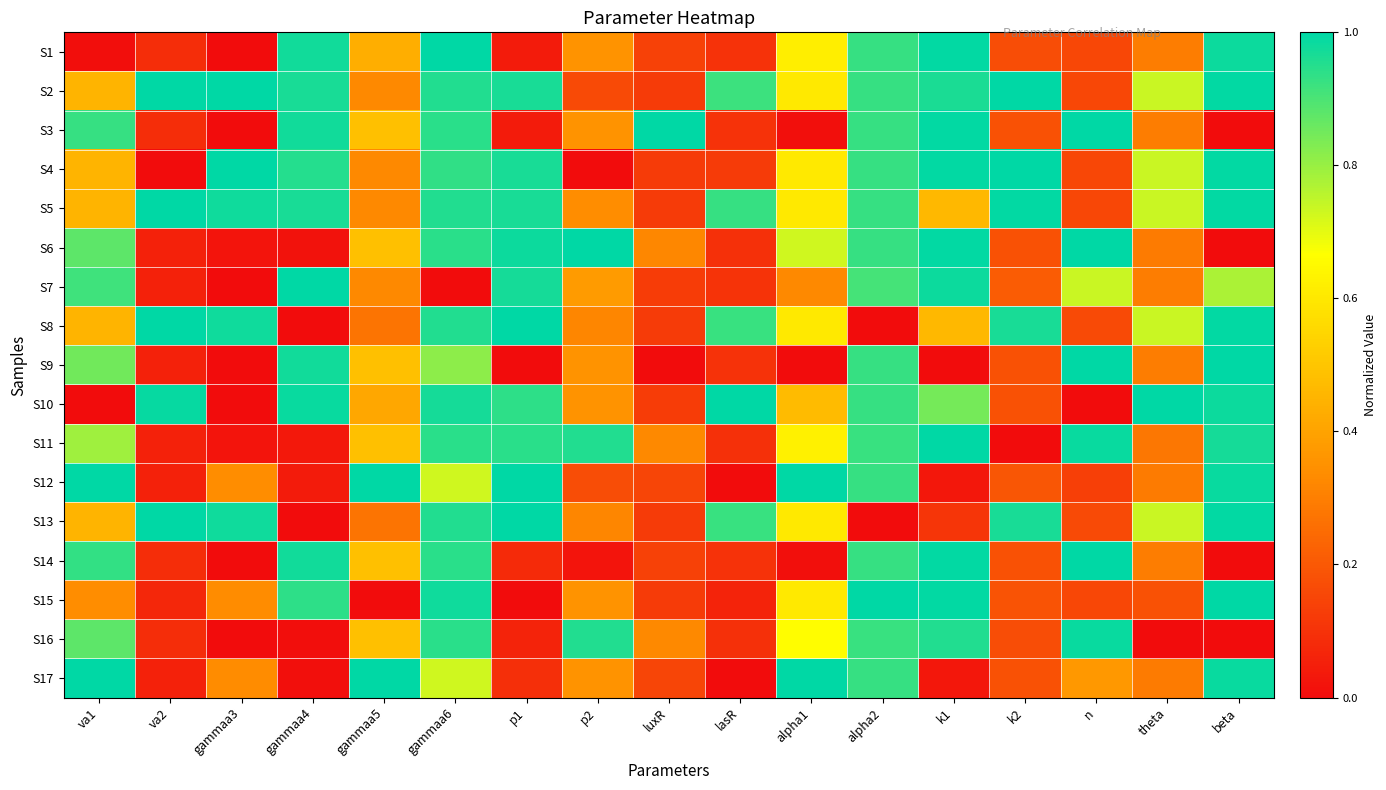

Reading right to left, transcribe all the data shown in this chart.

S1: beta=1.0	theta=0.3	n=0.2	k2=0.2	k1=1.0	alpha2=0.9	alpha1=0.6	lasR=0.1	luxR=0.1	p2=0.4	p1=0.0	gammaa6=1.0	gammaa5=0.4	gammaa4=1.0	gammaa3=0.0	va2=0.1	va1=0.0
S2: beta=1.0	theta=0.7	n=0.2	k2=1.0	k1=1.0	alpha2=0.9	alpha1=0.6	lasR=0.9	luxR=0.1	p2=0.2	p1=1.0	gammaa6=1.0	gammaa5=0.3	gammaa4=1.0	gammaa3=1.0	va2=1.0	va1=0.5
S3: beta=0.0	theta=0.3	n=1.0	k2=0.2	k1=1.0	alpha2=0.9	alpha1=0.0	lasR=0.1	luxR=1.0	p2=0.4	p1=0.0	gammaa6=0.9	gammaa5=0.5	gammaa4=1.0	gammaa3=0.0	va2=0.1	va1=0.9
S4: beta=1.0	theta=0.7	n=0.2	k2=1.0	k1=1.0	alpha2=0.9	alpha1=0.6	lasR=0.1	luxR=0.1	p2=0.0	p1=1.0	gammaa6=0.9	gammaa5=0.3	gammaa4=1.0	gammaa3=1.0	va2=0.0	va1=0.5
S5: beta=1.0	theta=0.7	n=0.2	k2=1.0	k1=0.5	alpha2=0.9	alpha1=0.6	lasR=0.9	luxR=0.1	p2=0.3	p1=1.0	gammaa6=1.0	gammaa5=0.3	gammaa4=1.0	gammaa3=1.0	va2=1.0	va1=0.5
S6: beta=0.0	theta=0.3	n=1.0	k2=0.2	k1=1.0	alpha2=0.9	alpha1=0.7	lasR=0.1	luxR=0.3	p2=1.0	p1=1.0	gammaa6=0.9	gammaa5=0.5	gammaa4=0.0	gammaa3=0.0	va2=0.1	va1=0.9
S7: beta=0.8	theta=0.3	n=0.7	k2=0.2	k1=1.0	alpha2=0.9	alpha1=0.3	lasR=0.1	luxR=0.1	p2=0.4	p1=1.0	gammaa6=0.0	gammaa5=0.3	gammaa4=1.0	gammaa3=0.0	va2=0.1	va1=0.9
S8: beta=1.0	theta=0.7	n=0.2	k2=1.0	k1=0.5	alpha2=0.0	alpha1=0.6	lasR=0.9	luxR=0.1	p2=0.3	p1=1.0	gammaa6=1.0	gammaa5=0.3	gammaa4=0.0	gammaa3=1.0	va2=1.0	va1=0.5
S9: beta=1.0	theta=0.3	n=1.0	k2=0.2	k1=0.0	alpha2=0.9	alpha1=0.0	lasR=0.1	luxR=0.0	p2=0.4	p1=0.0	gammaa6=0.8	gammaa5=0.5	gammaa4=1.0	gammaa3=0.0	va2=0.1	va1=0.8
S10: beta=1.0	theta=1.0	n=0.0	k2=0.2	k1=0.8	alpha2=0.9	alpha1=0.5	lasR=1.0	luxR=0.1	p2=0.4	p1=0.9	gammaa6=1.0	gammaa5=0.4	gammaa4=1.0	gammaa3=0.0	va2=1.0	va1=0.0
S11: beta=1.0	theta=0.3	n=1.0	k2=0.0	k1=1.0	alpha2=0.9	alpha1=0.6	lasR=0.1	luxR=0.3	p2=1.0	p1=0.9	gammaa6=0.9	gammaa5=0.5	gammaa4=0.0	gammaa3=0.0	va2=0.1	va1=0.8
S12: beta=1.0	theta=0.3	n=0.1	k2=0.2	k1=0.0	alpha2=0.9	alpha1=1.0	lasR=0.0	luxR=0.1	p2=0.2	p1=1.0	gammaa6=0.7	gammaa5=1.0	gammaa4=0.0	gammaa3=0.3	va2=0.1	va1=1.0
S13: beta=1.0	theta=0.7	n=0.2	k2=1.0	k1=0.1	alpha2=0.0	alpha1=0.6	lasR=0.9	luxR=0.1	p2=0.3	p1=1.0	gammaa6=1.0	gammaa5=0.3	gammaa4=0.0	gammaa3=1.0	va2=1.0	va1=0.5
S14: beta=0.0	theta=0.3	n=1.0	k2=0.2	k1=1.0	alpha2=0.9	alpha1=0.0	lasR=0.1	luxR=0.1	p2=0.0	p1=0.1	gammaa6=0.9	gammaa5=0.5	gammaa4=1.0	gammaa3=0.0	va2=0.1	va1=0.9
S15: beta=1.0	theta=0.2	n=0.2	k2=0.2	k1=1.0	alpha2=1.0	alpha1=0.6	lasR=0.1	luxR=0.1	p2=0.4	p1=0.0	gammaa6=1.0	gammaa5=0.0	gammaa4=0.9	gammaa3=0.3	va2=0.1	va1=0.3
S16: beta=0.0	theta=0.0	n=1.0	k2=0.2	k1=1.0	alpha2=0.9	alpha1=0.7	lasR=0.1	luxR=0.3	p2=1.0	p1=0.1	gammaa6=0.9	gammaa5=0.5	gammaa4=0.0	gammaa3=0.0	va2=0.1	va1=0.9
S17: beta=1.0	theta=0.3	n=0.4	k2=0.2	k1=0.0	alpha2=0.9	alpha1=1.0	lasR=0.0	luxR=0.1	p2=0.4	p1=0.1	gammaa6=0.7	gammaa5=1.0	gammaa4=0.0	gammaa3=0.3	va2=0.1	va1=1.0